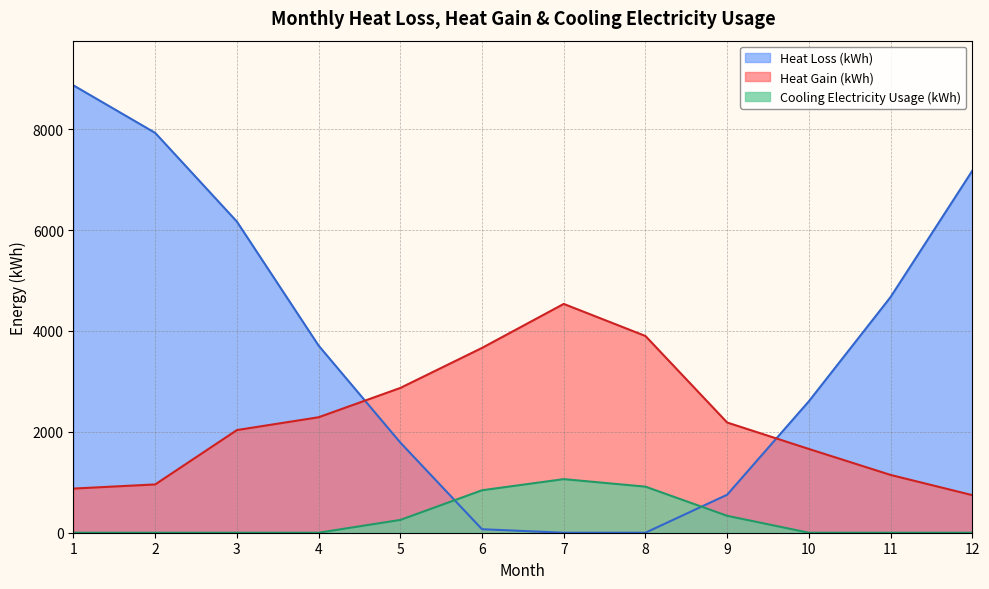

Between which two adjacent categories do Cooling Electricity Usage (kWh) and Heat Loss (kWh) first intersect?

5 and 6